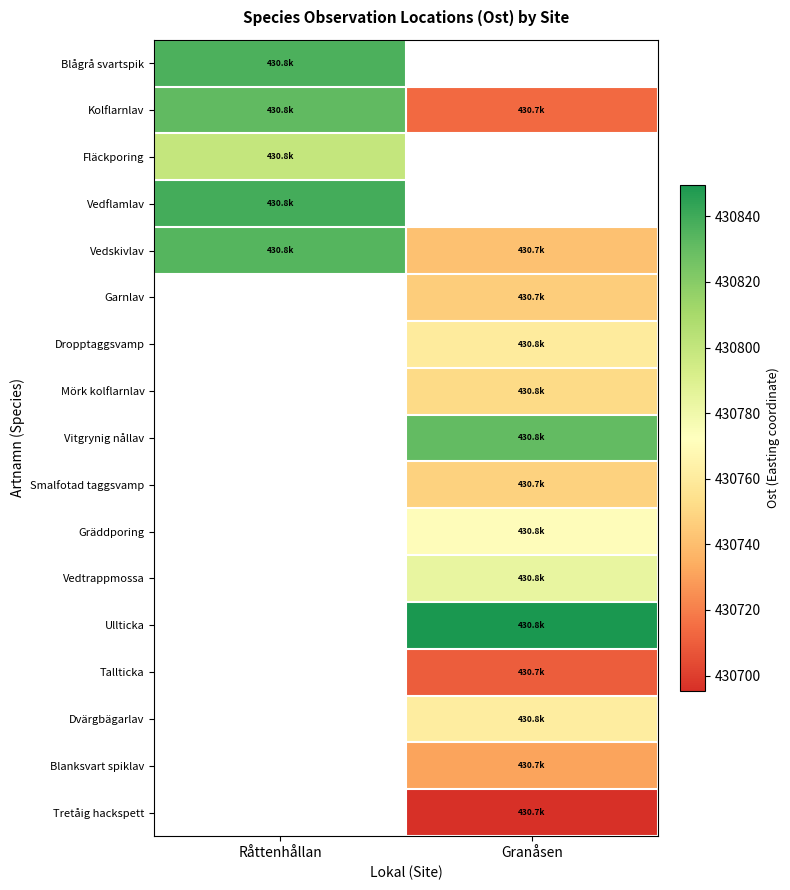

How many data points does each series have?

2